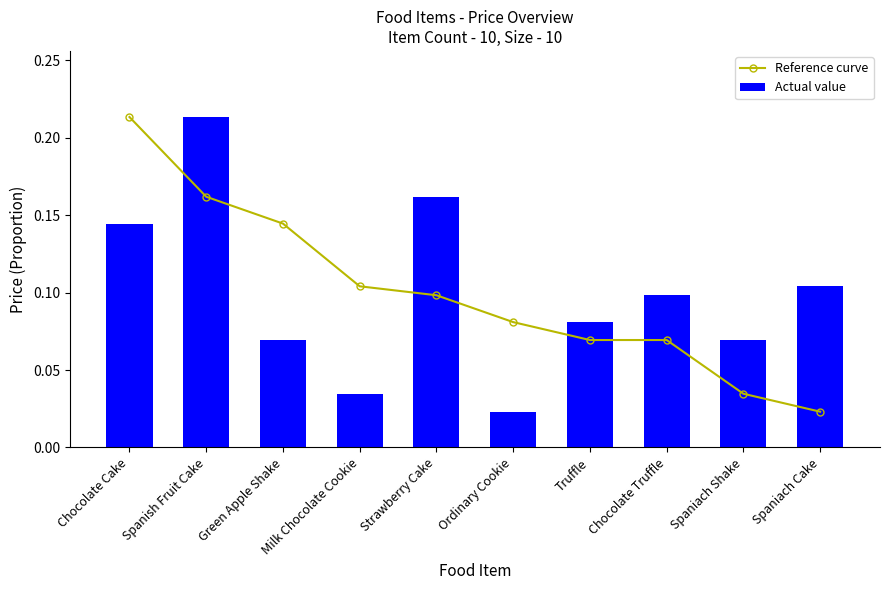

The Actual value series shows 0.2 at Spanish Fruit Cake. True or false?

True